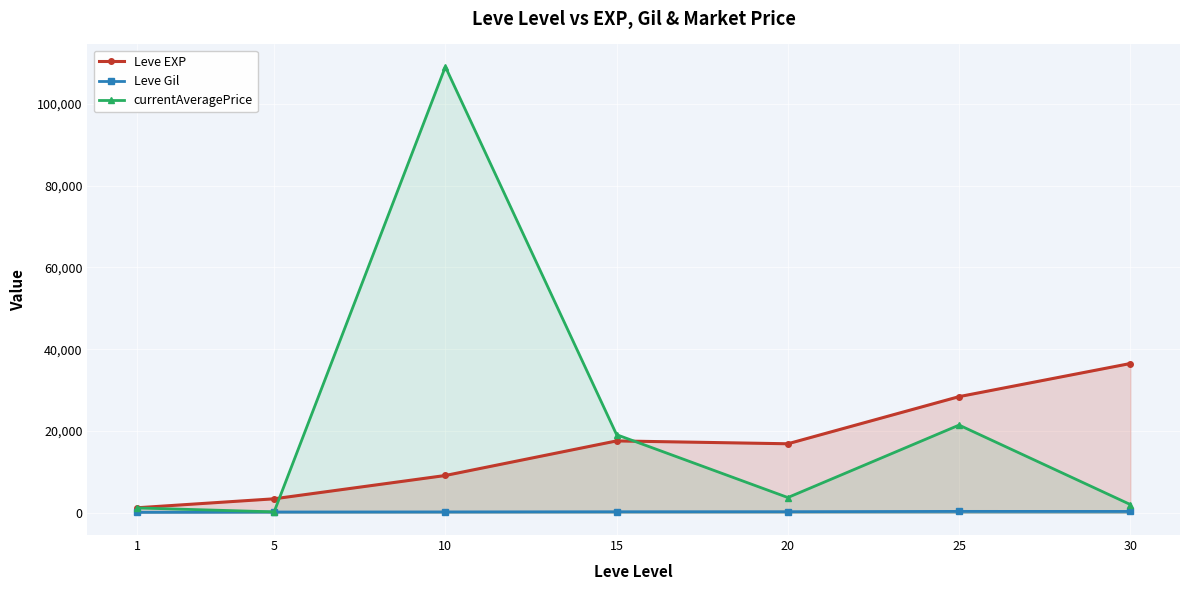

What is the value of the currentAveragePrice point at the 1st from the left?

1171.9